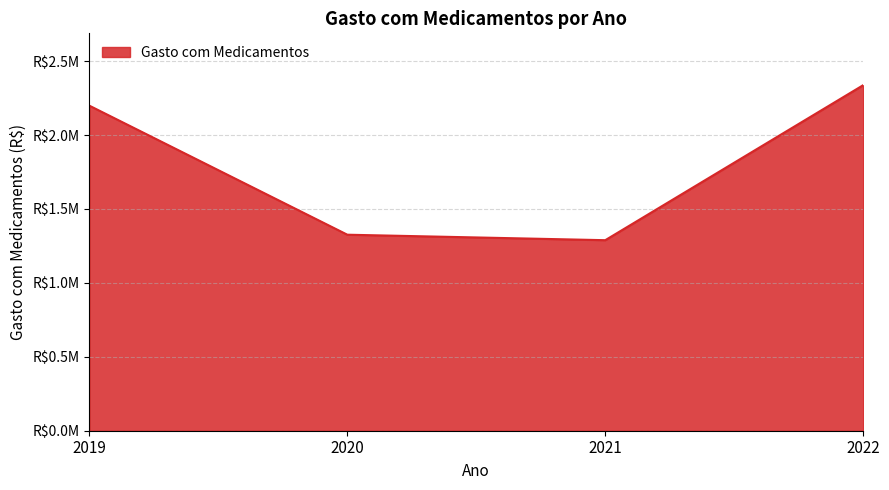

Reading right to left, extract all data points from this chart.

2337376.0	1288791.6	1325888.4	2198546.5